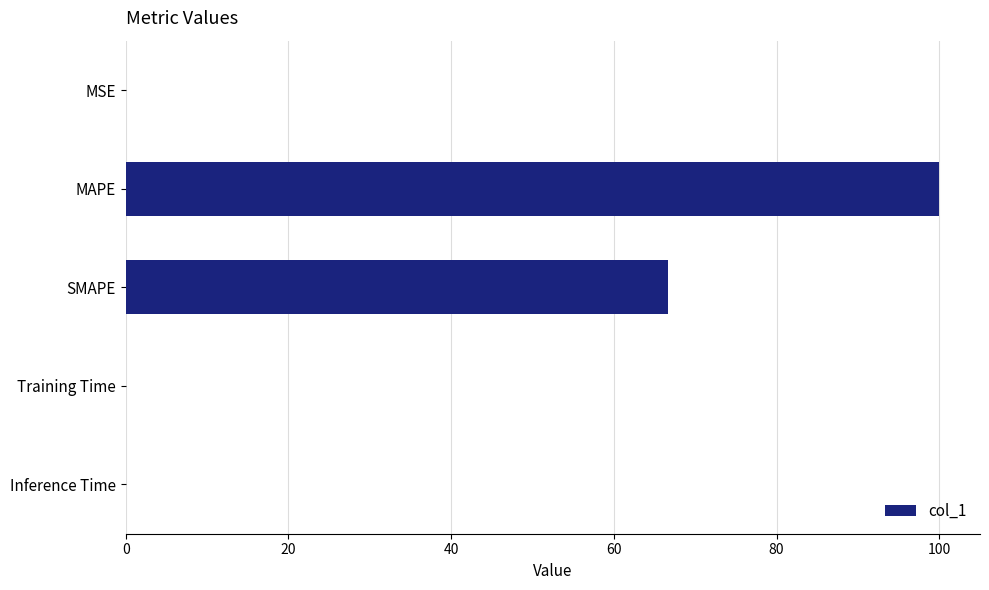

At which label is the value closest to 50?

SMAPE